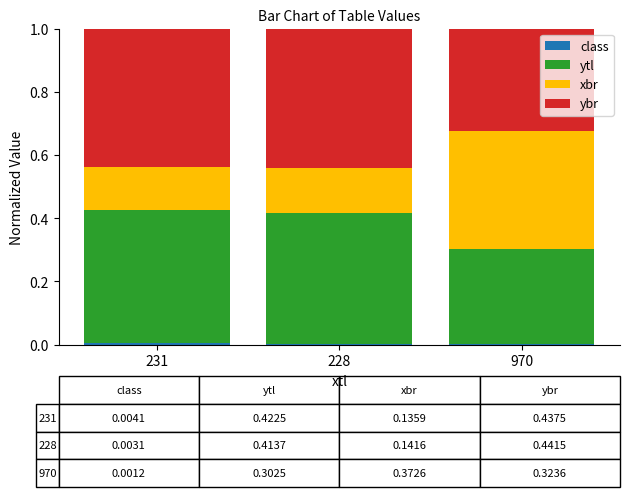

Rank the categories by class value from lowest to highest.

970, 228, 231